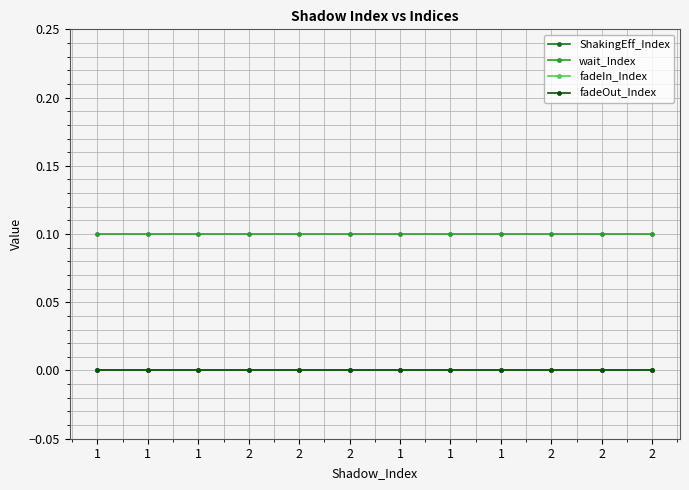

At 1, list the series in order from smallest to largest.

ShakingEff_Index, fadeIn_Index, fadeOut_Index, wait_Index